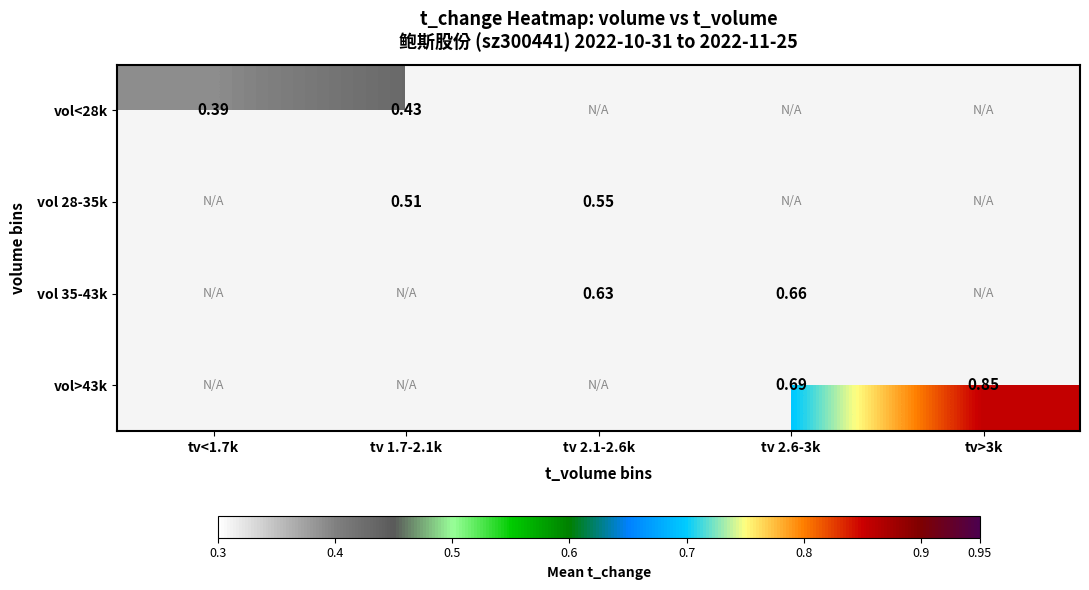

Is the value of vol>43k at tv 2.6-3k greater than the value of vol 28-35k at tv 2.1-2.6k?

Yes